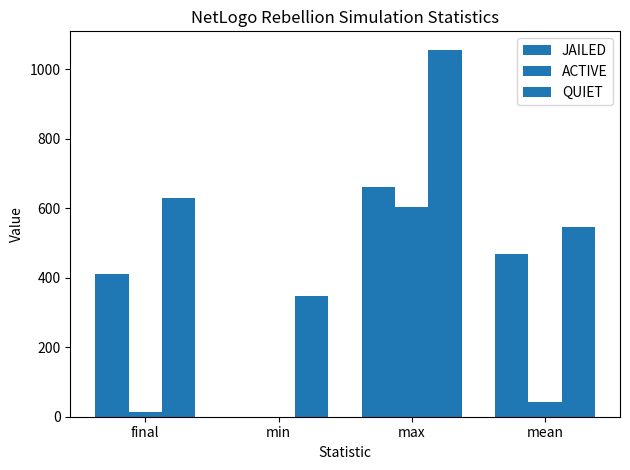

True or false: JAILED has a value of 0.0 at min.

True